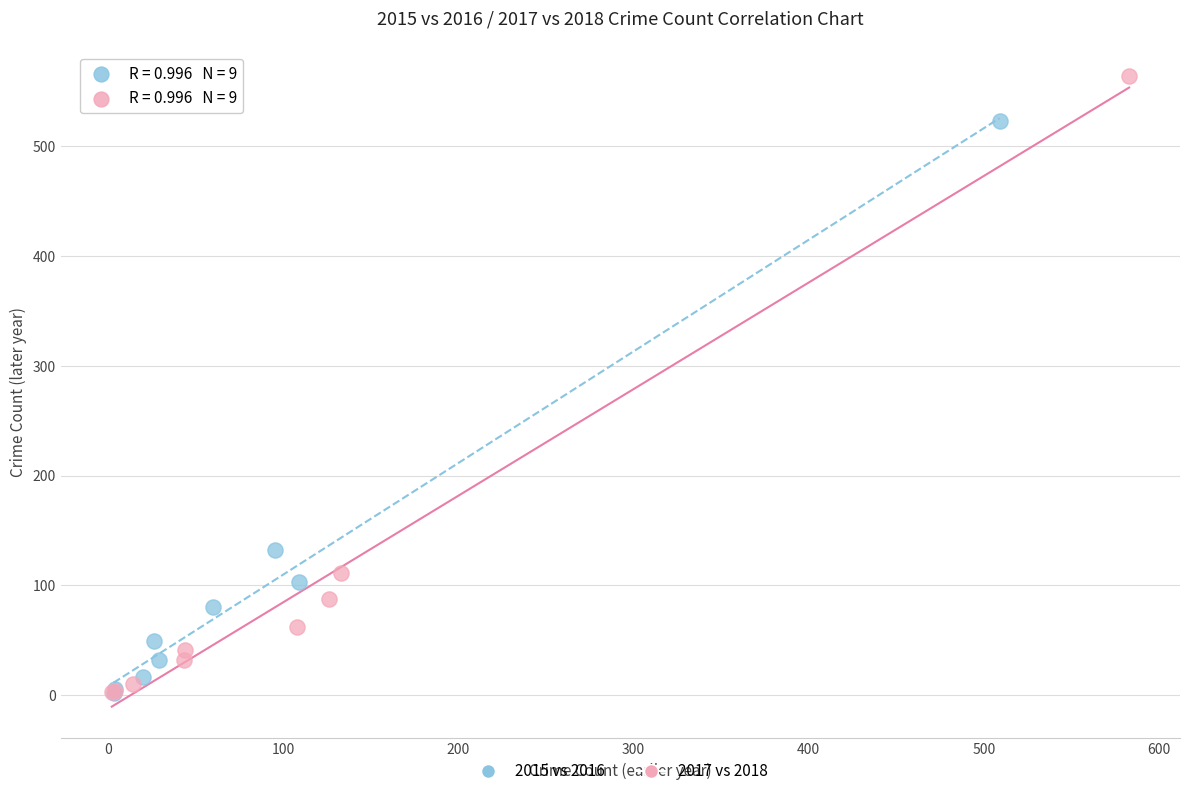

Which series reaches the maximum Y coordinate?

2017 vs 2018